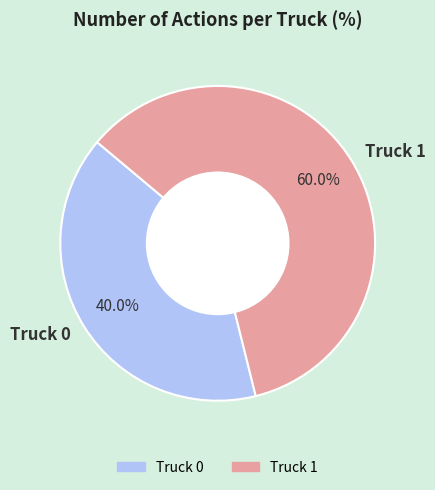

Combined, what portion of the pie is Truck 0 and Truck 1?

100.0%